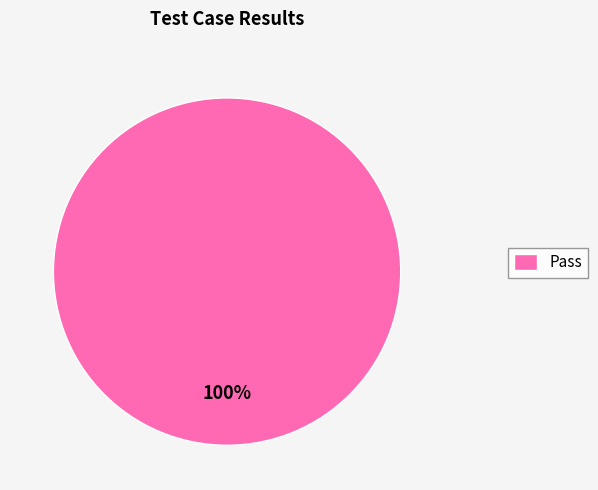

Is it true that Pass is 100% of the pie?

True